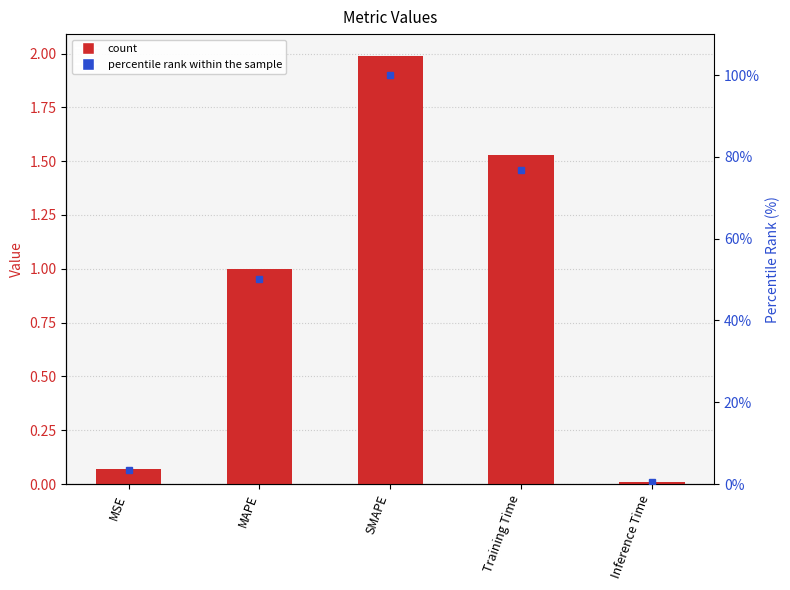

Reading right to left, what are all the values shown in this chart?

col_1: 0.0	1.5	2.0	1.0	0.1
percentile rank within the sample: 0.5	76.7	100.0	50.1	3.4